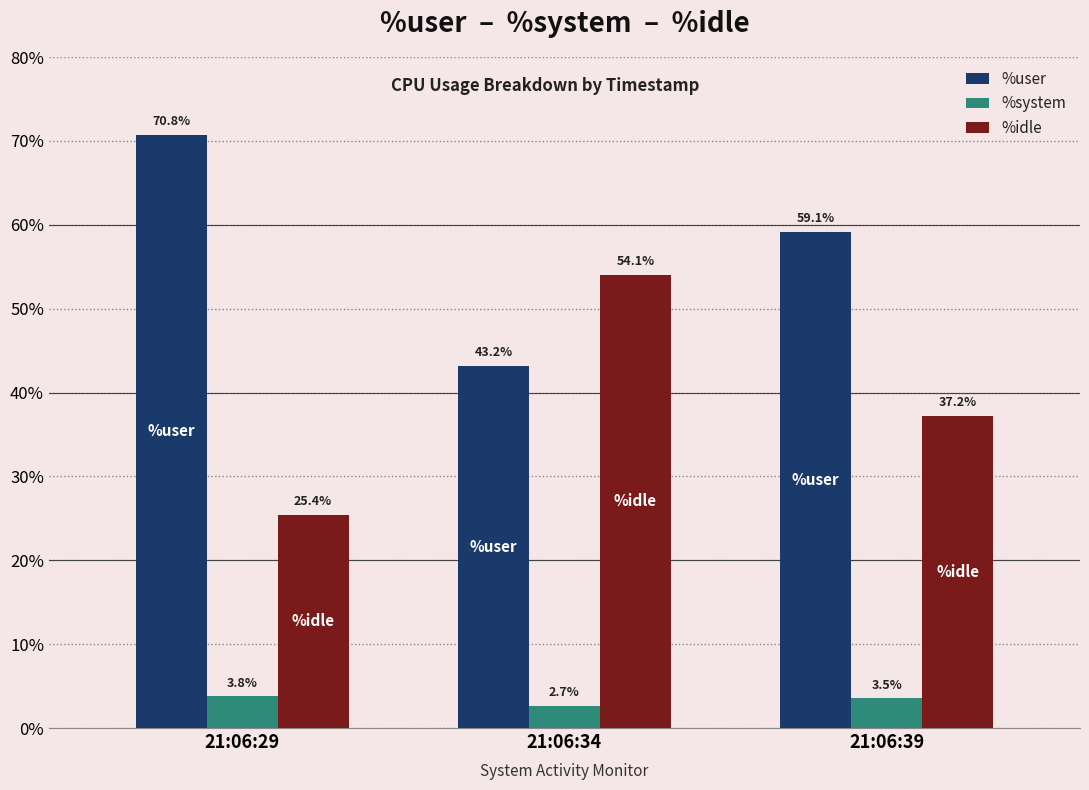

At which label is %idle closest to 39?

21:06:39